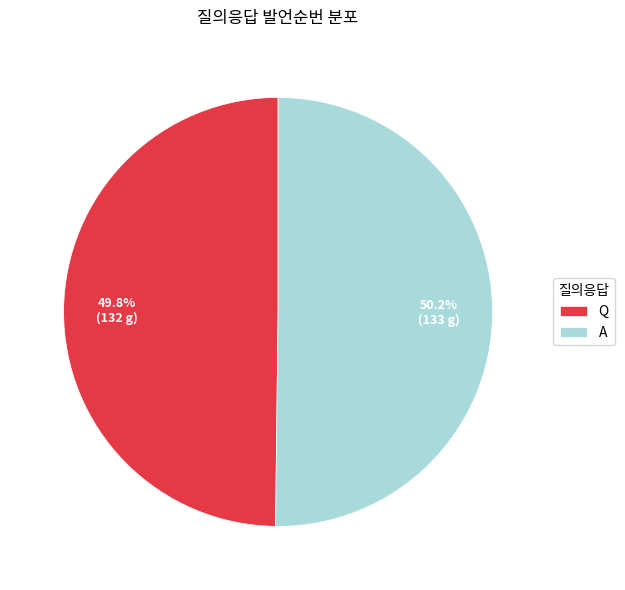

How many segments does this pie chart have?

2